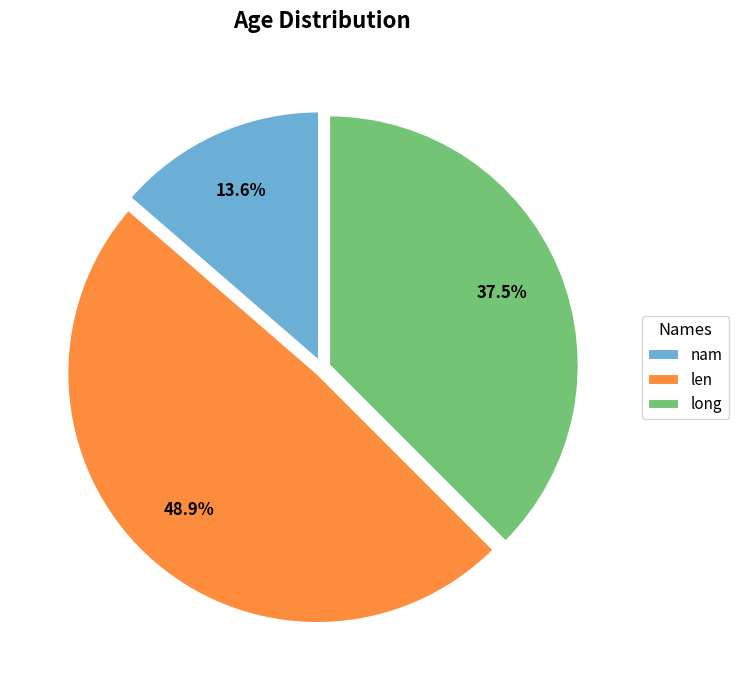

The len slice represents 36% of the pie. True or false?

False